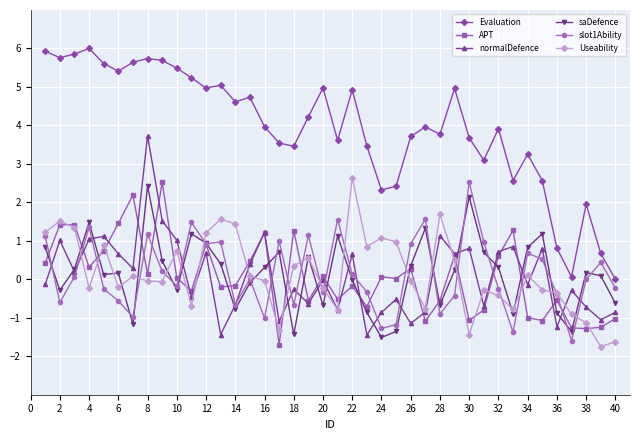

What is the greatest value displayed?

6.0